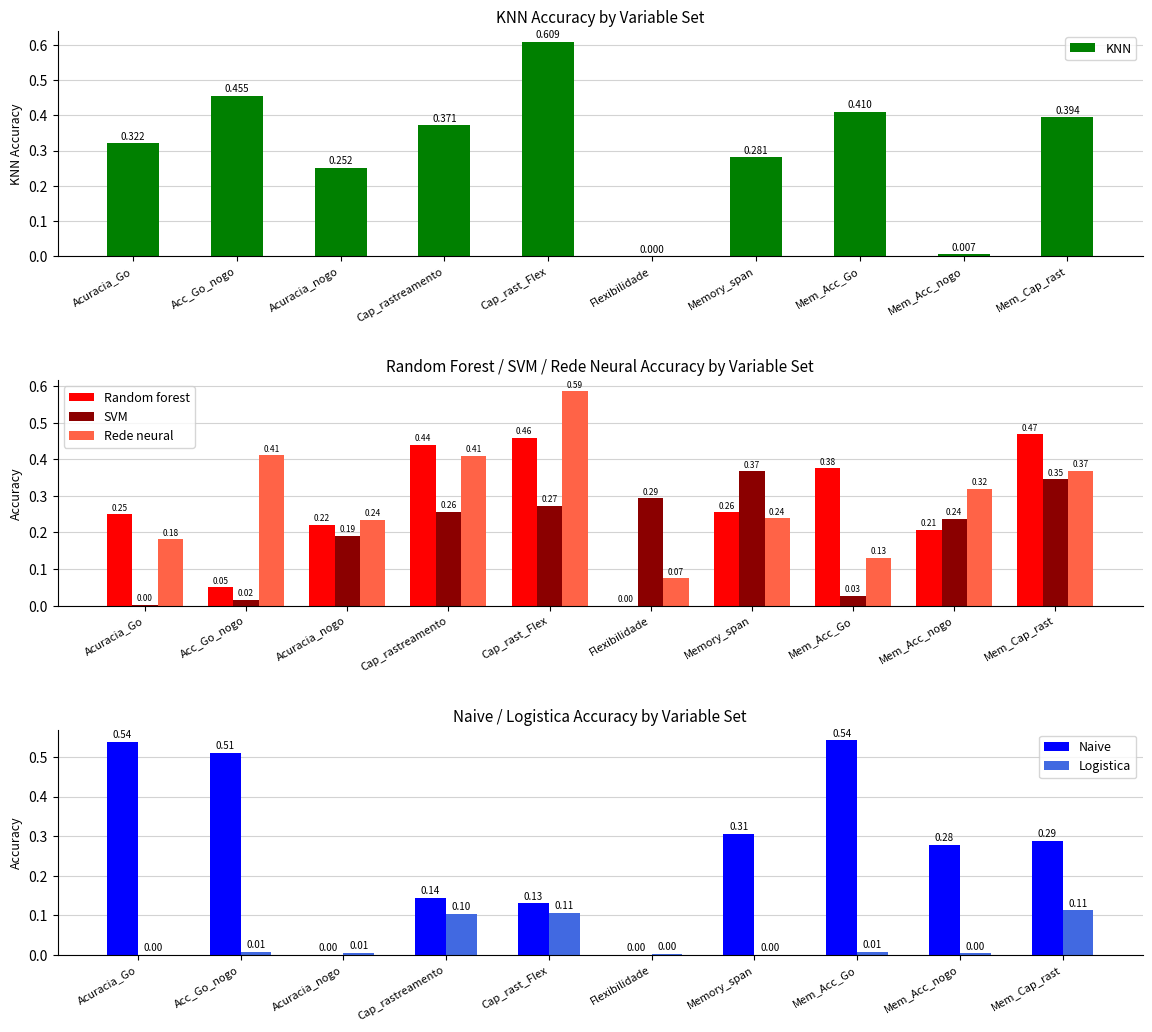

How many Naive values are between 0 and 1?

10